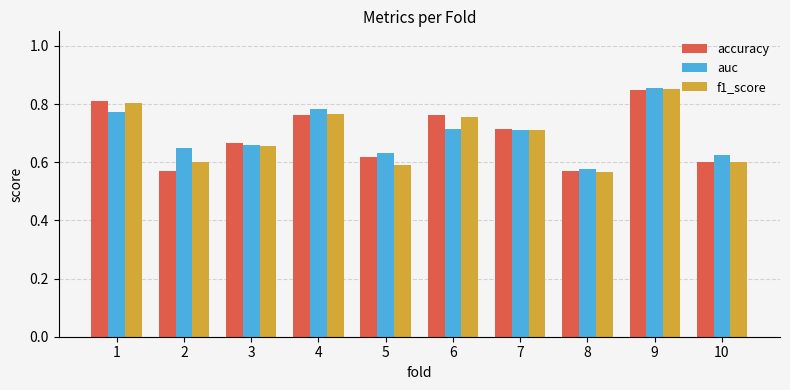

What is the sum of the f1_score values at 6 and 8?

1.3